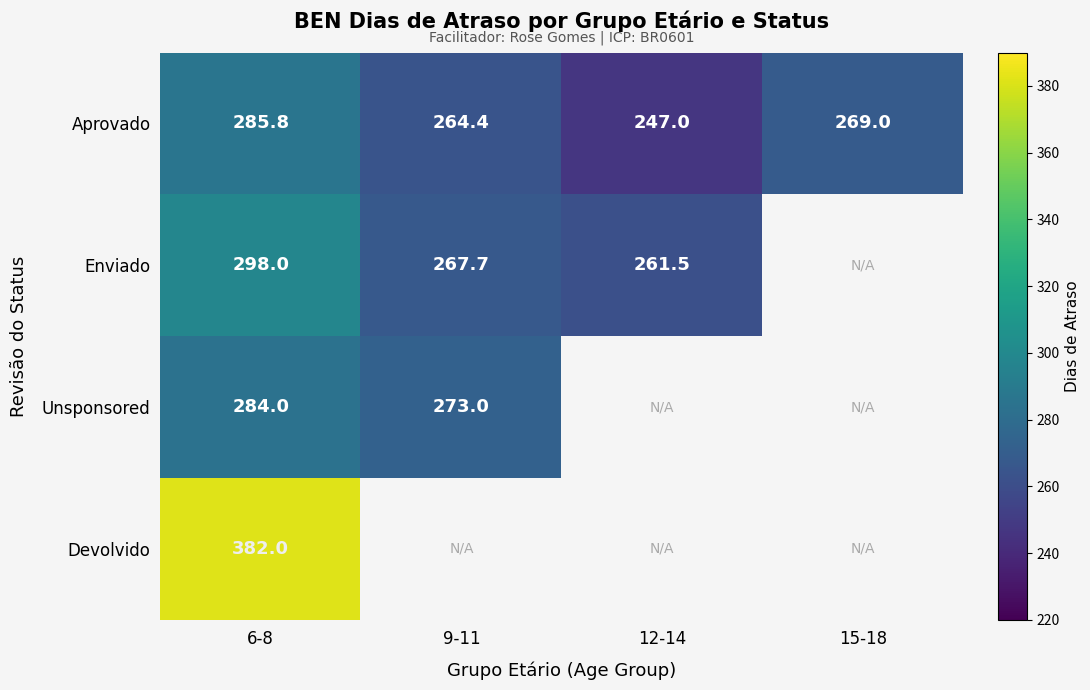

At 6-8, list the series in order from smallest to largest.

Unsponsored, Aprovado, Enviado, Devolvido